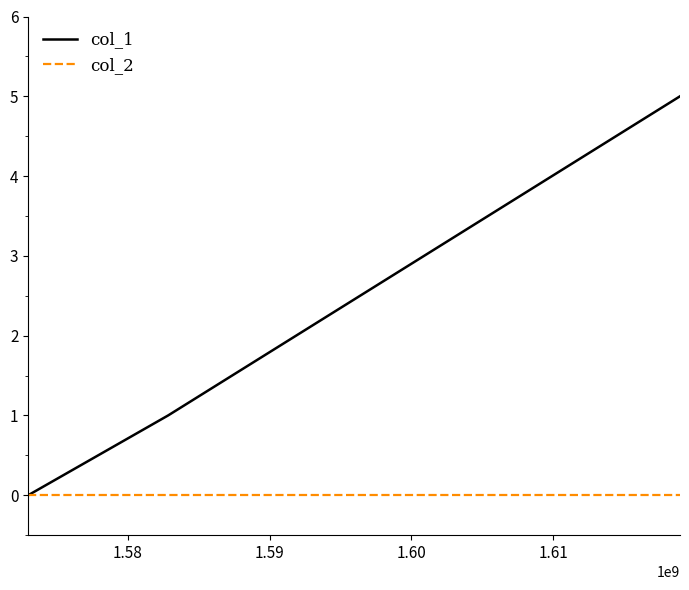

Rank the series by their maximum value, from highest to lowest.

col_1, col_2